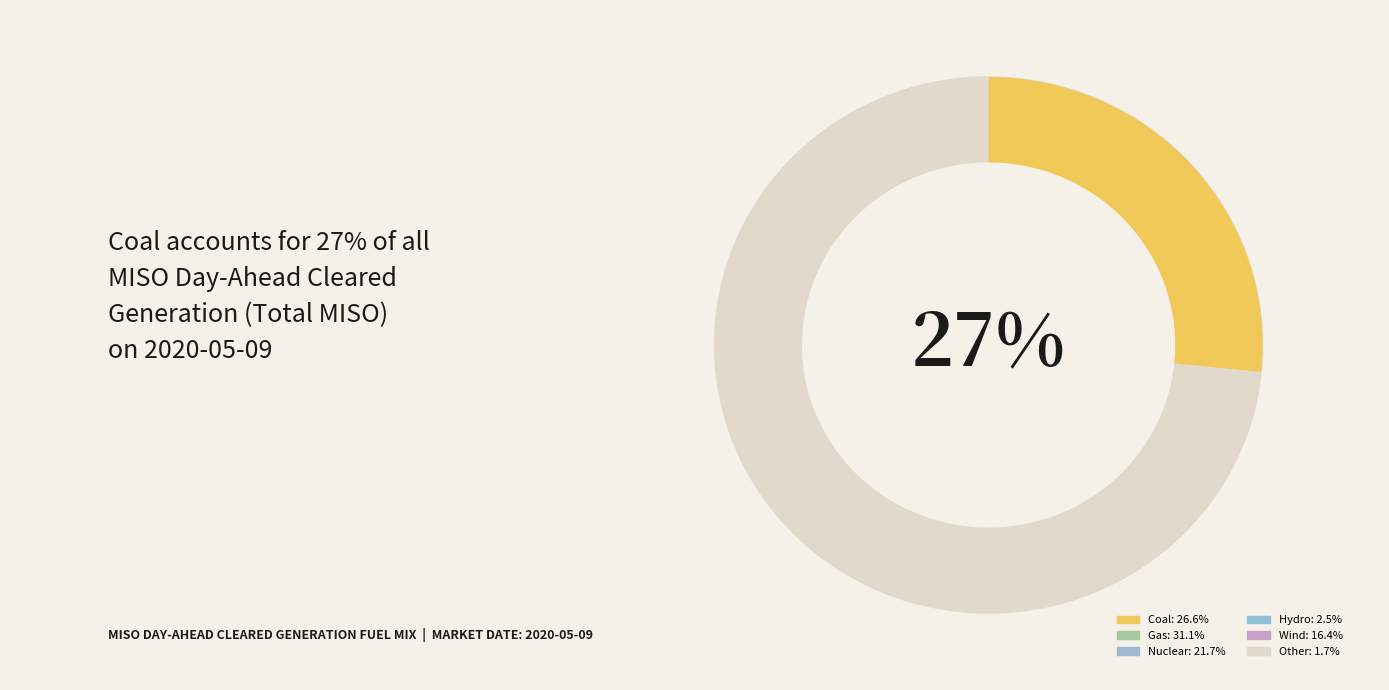

To the nearest percent, what is the combined percentage of Nuclear and Gas?

53%